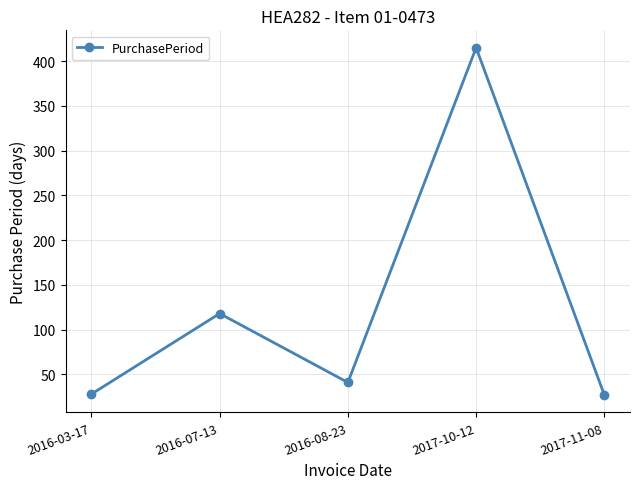

Does the chart display data point markers on the line(s)?

Yes